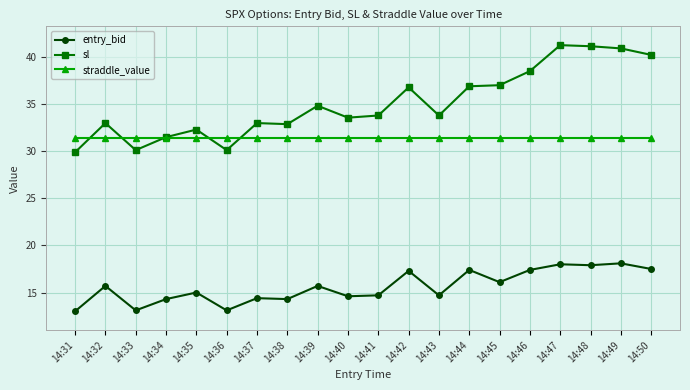

True or false: sl has a value of 16.2 at 14:49.

False